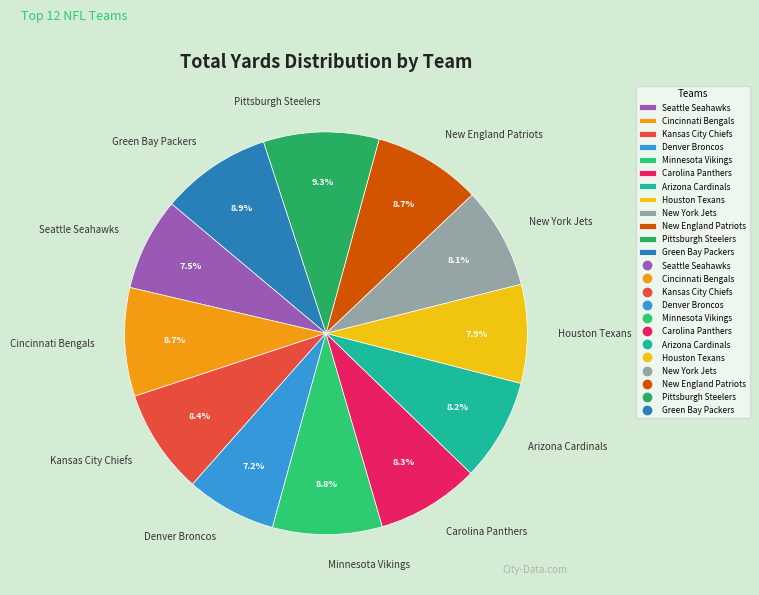

Is New York Jets the majority of the pie?

No